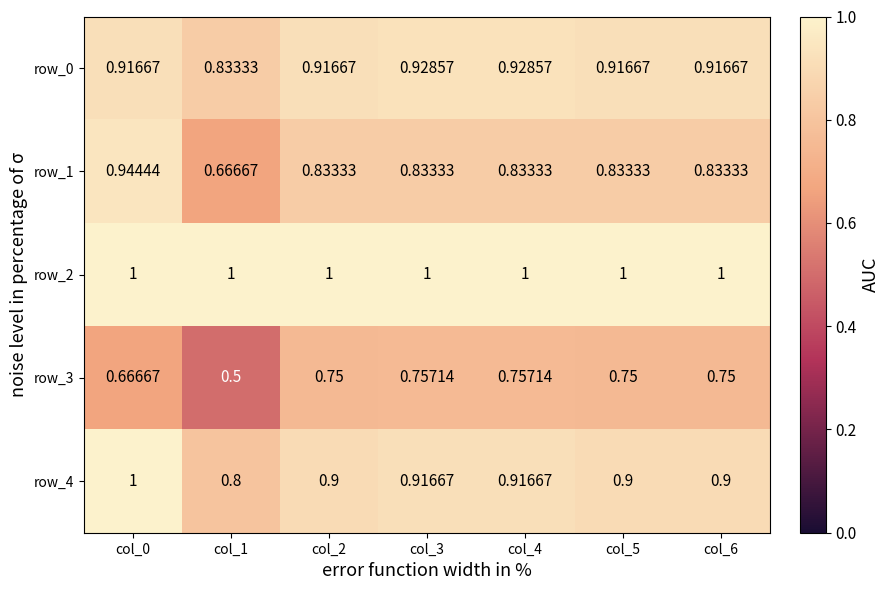

True or false: row_3 has a value of 0.8 at col_2.

True